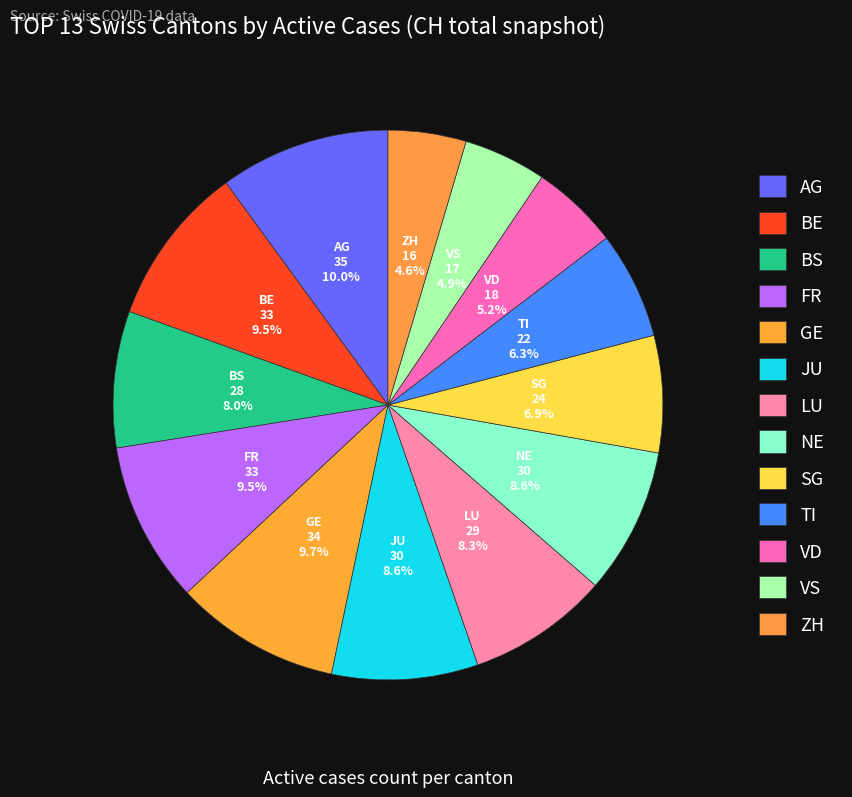

Does ZH represent more than half of the total?

No